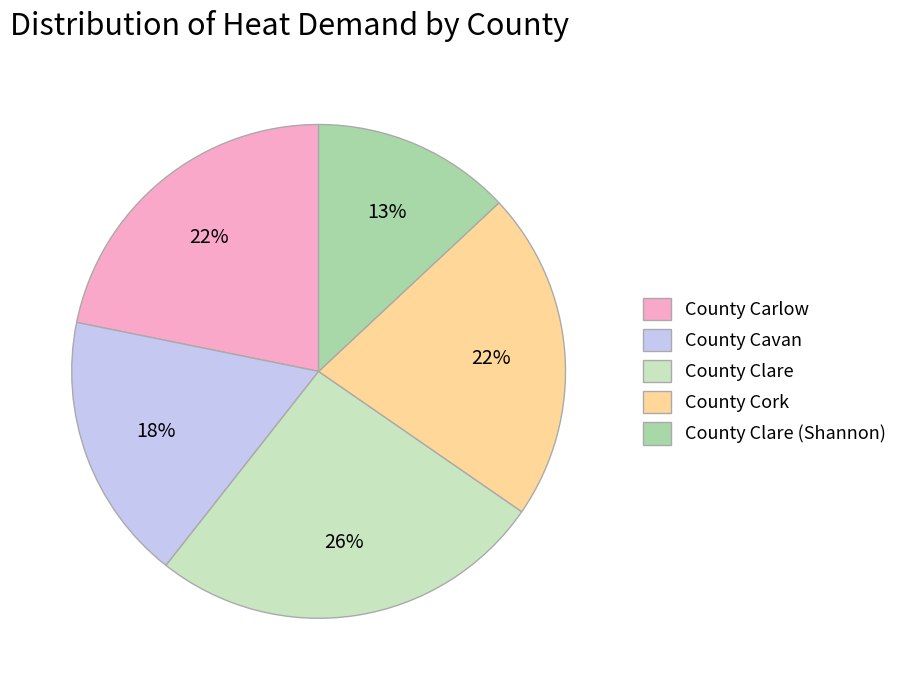

The County Cork slice represents 33% of the pie. True or false?

False